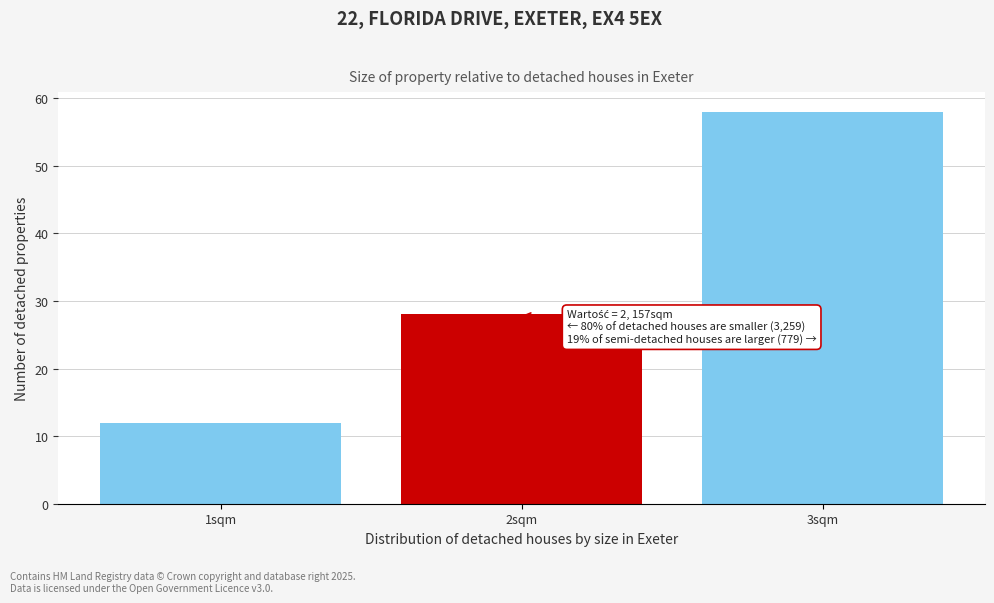

Reading right to left, what are all the values shown in this chart?

3sqm=58	2sqm=28	1sqm=12